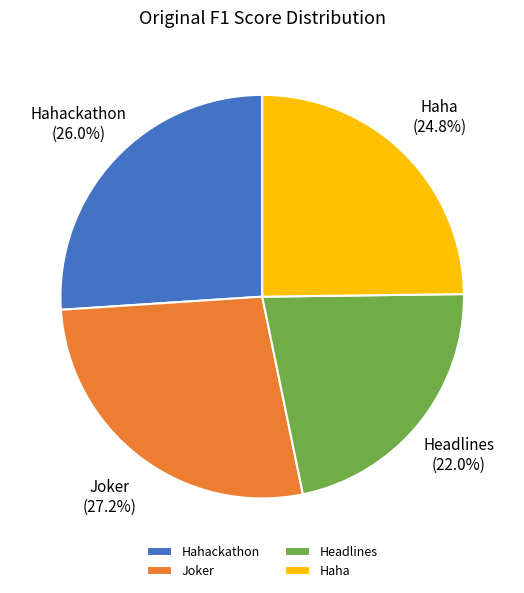

Which category has the smallest portion of the pie?

Headlines